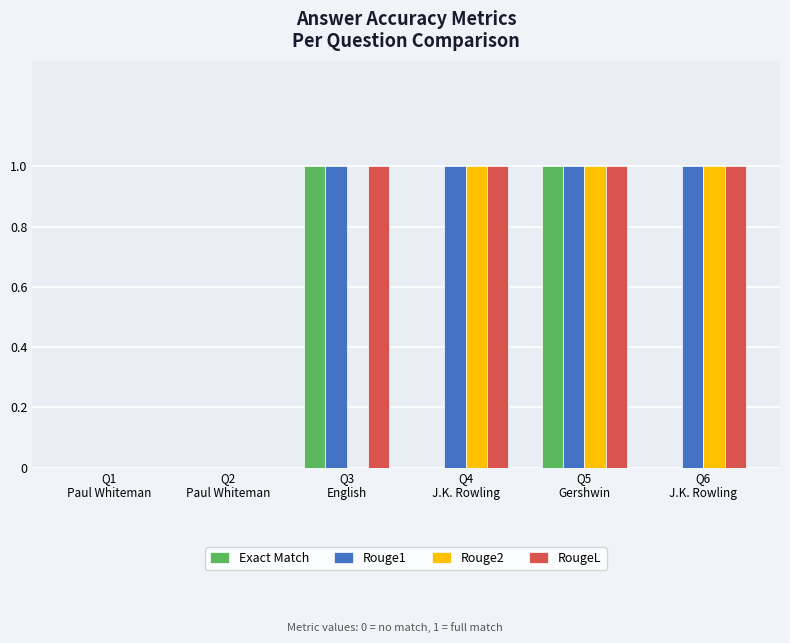

What is the sum of all Rouge1 values?

4